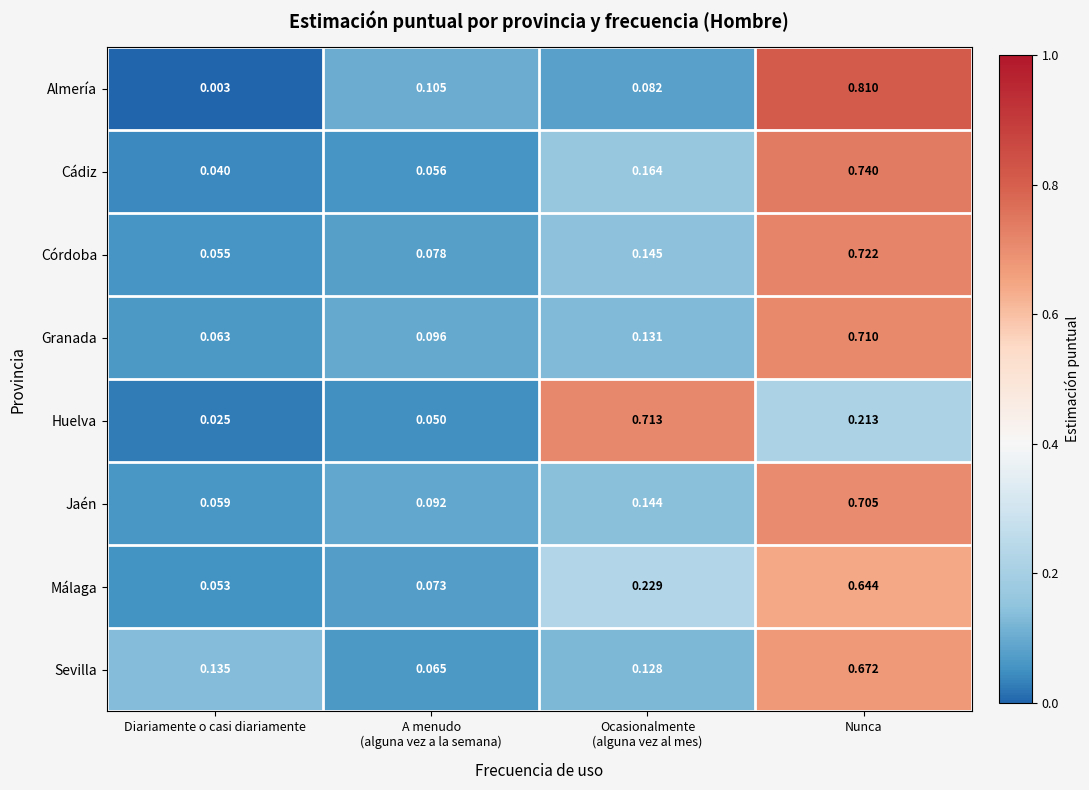

At Ocasionalmente
(alguna vez al mes), list the series in order from largest to smallest.

Huelva, Málaga, Cádiz, Córdoba, Jaén, Granada, Sevilla, Almería